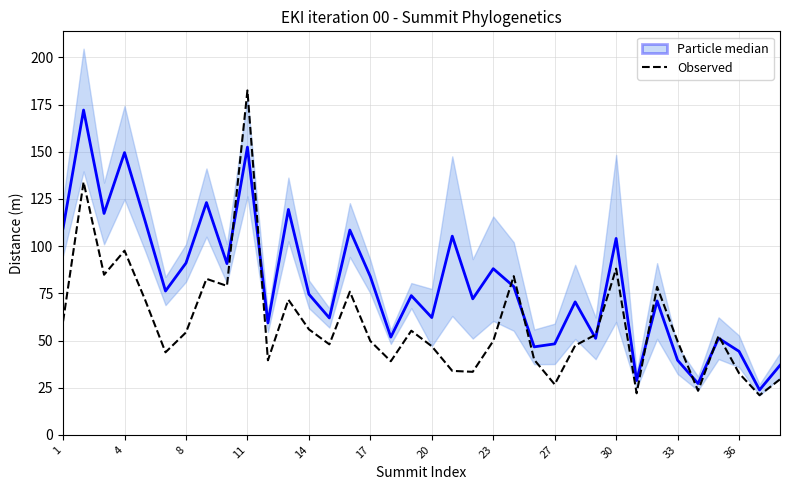

What is the average value?

59.4